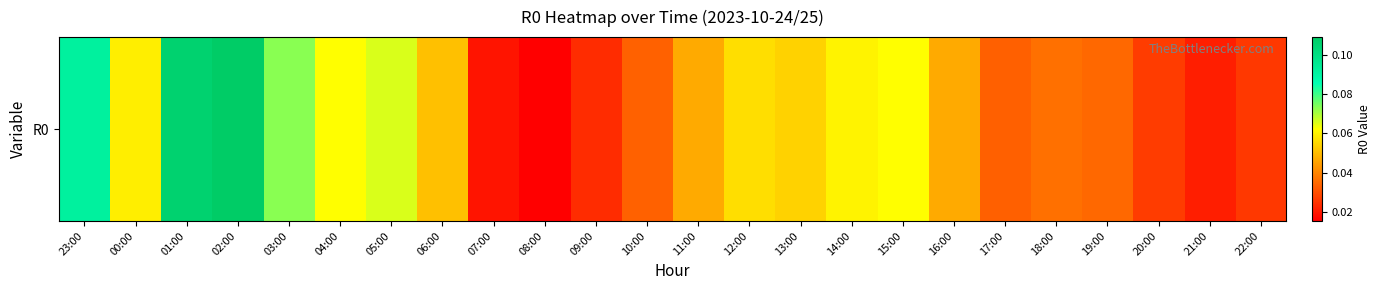

What is the sum of all values?

1.2